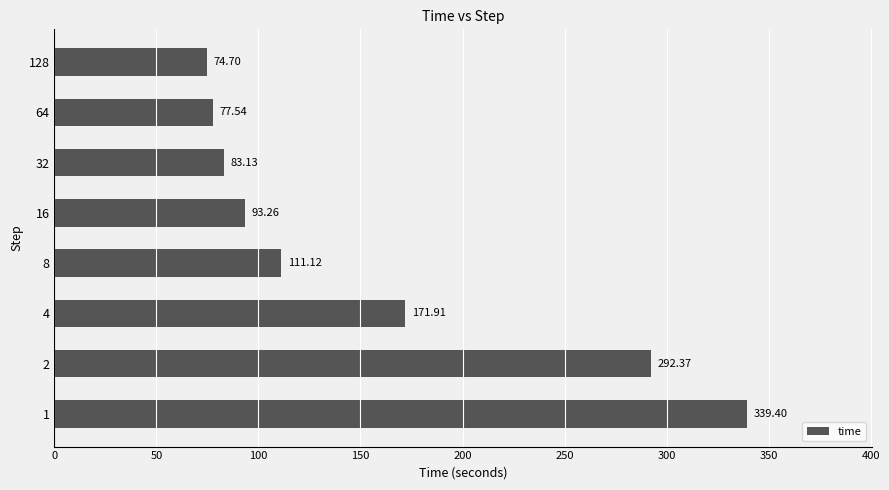

What is the ratio of the value at 32 to the value at 16?

0.9